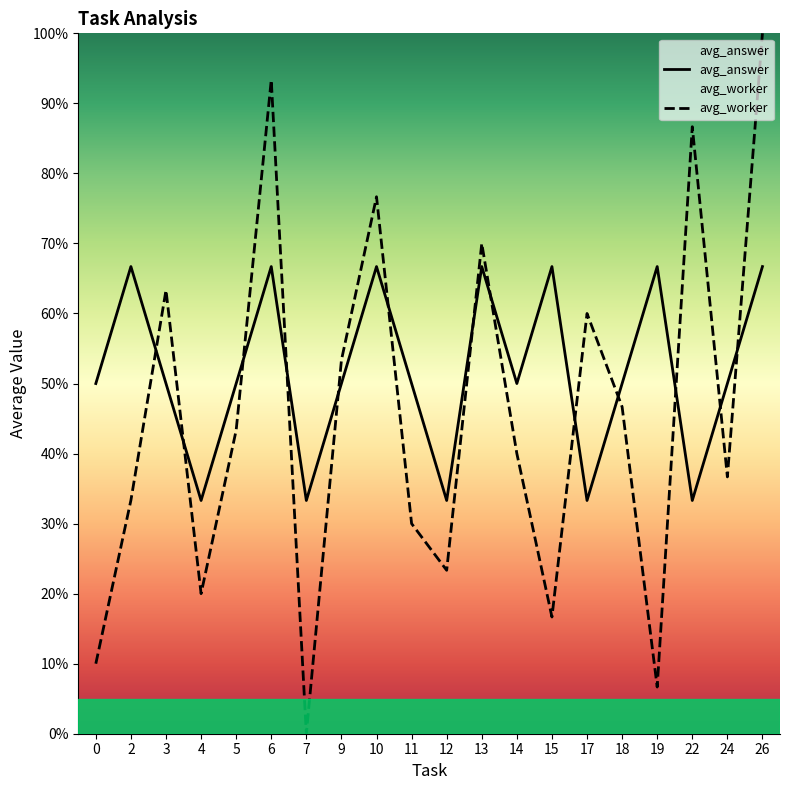

What are all the series names shown in the legend?

avg_answer, avg_worker